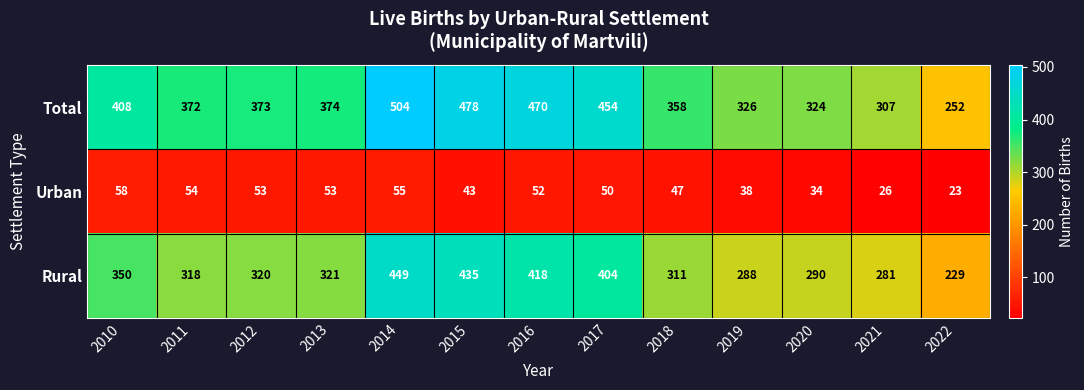

What is the minimum value shown in the chart?

23